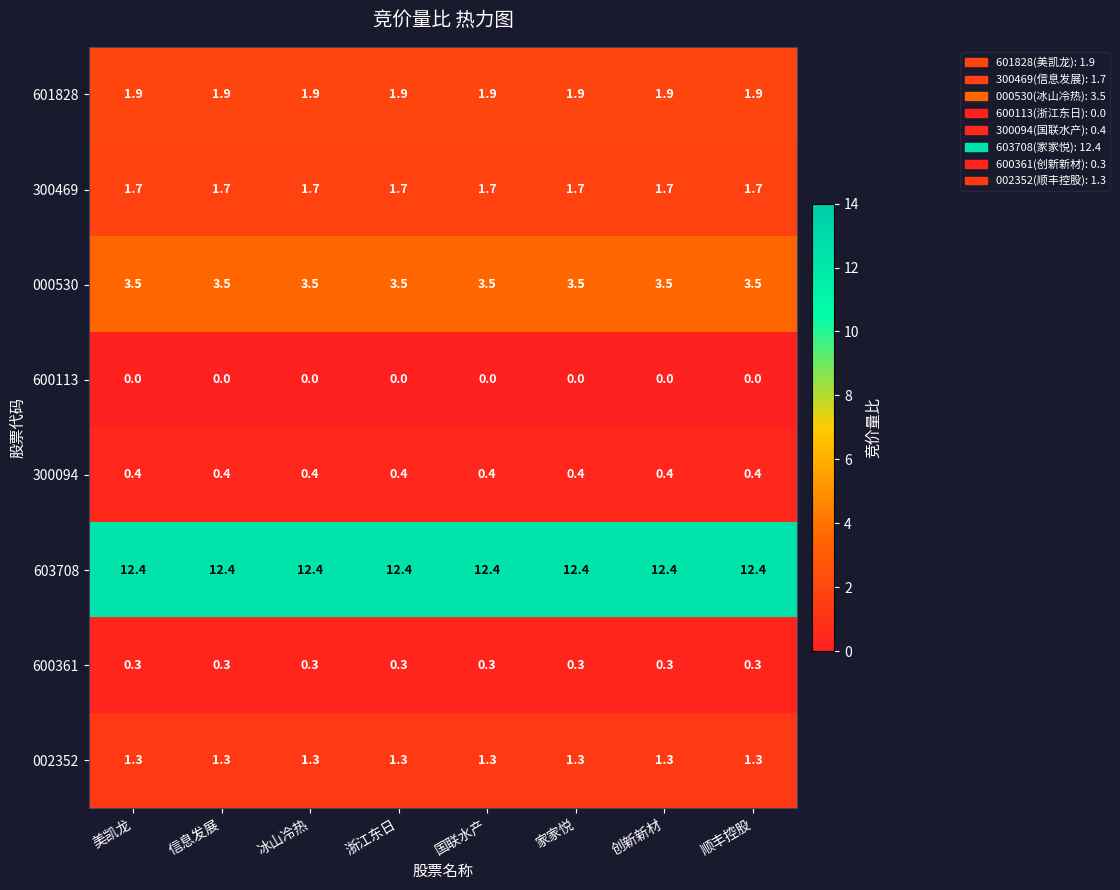

What is the spread (max minus min) of values at 家家悦?

12.4